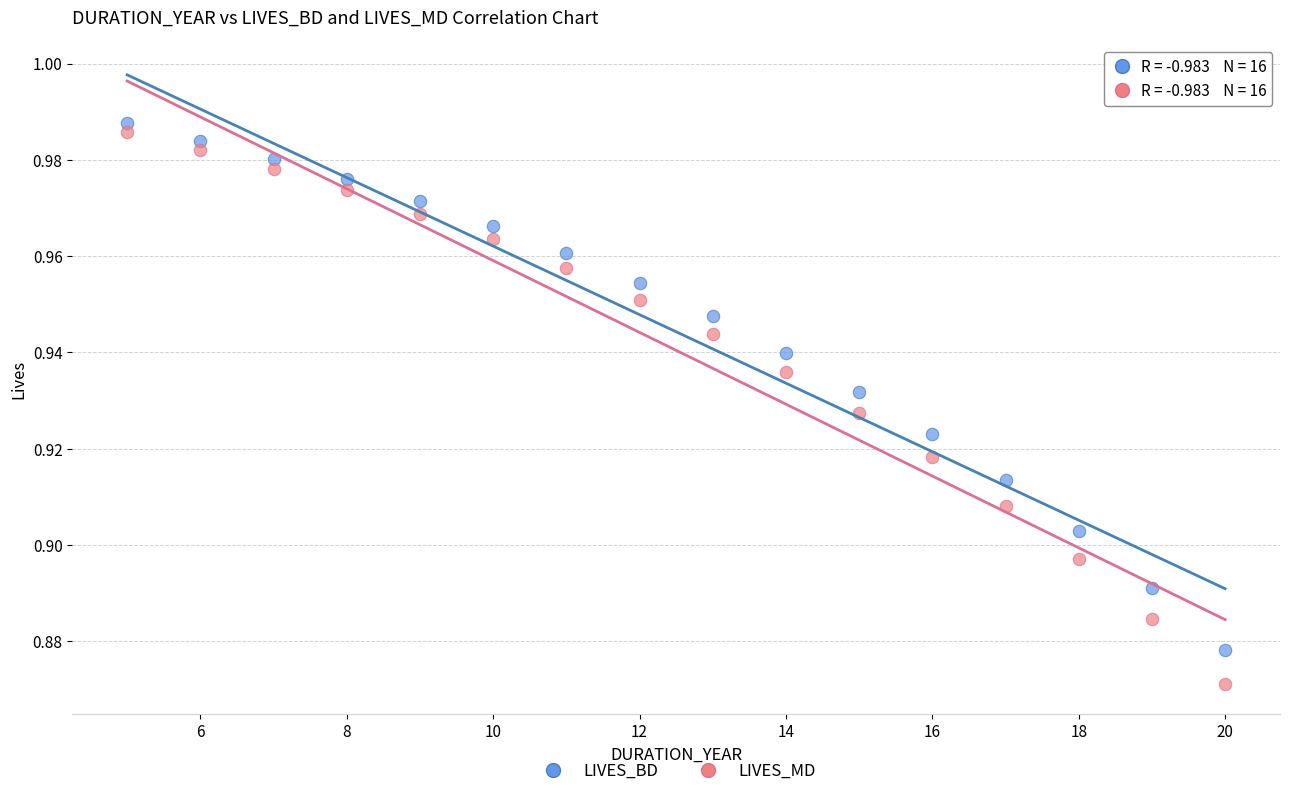

What are all the series names shown in the legend?

LIVES_BD, LIVES_MD